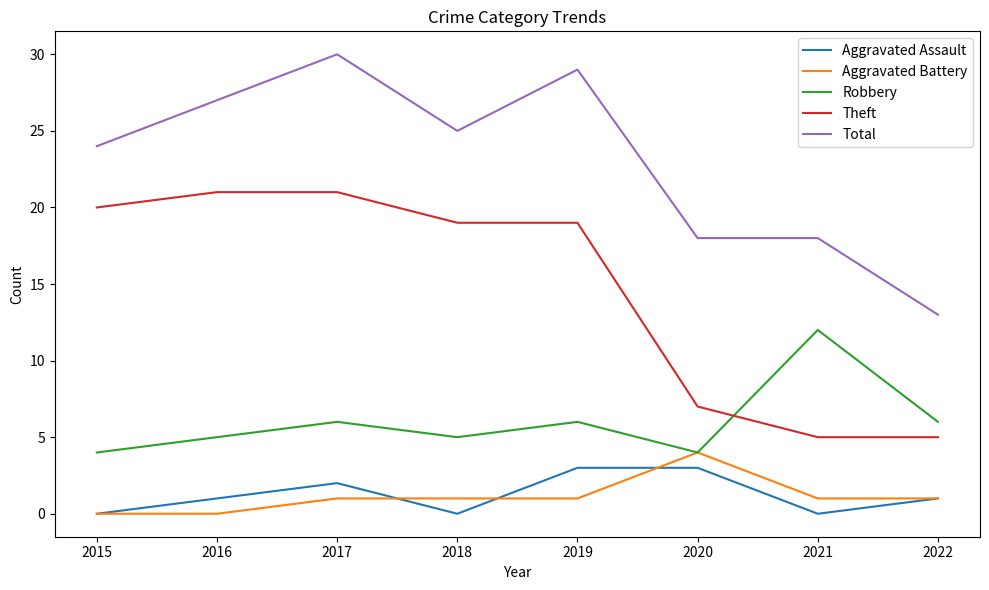

What is the difference between the maximum and minimum values in the Theft series?

16